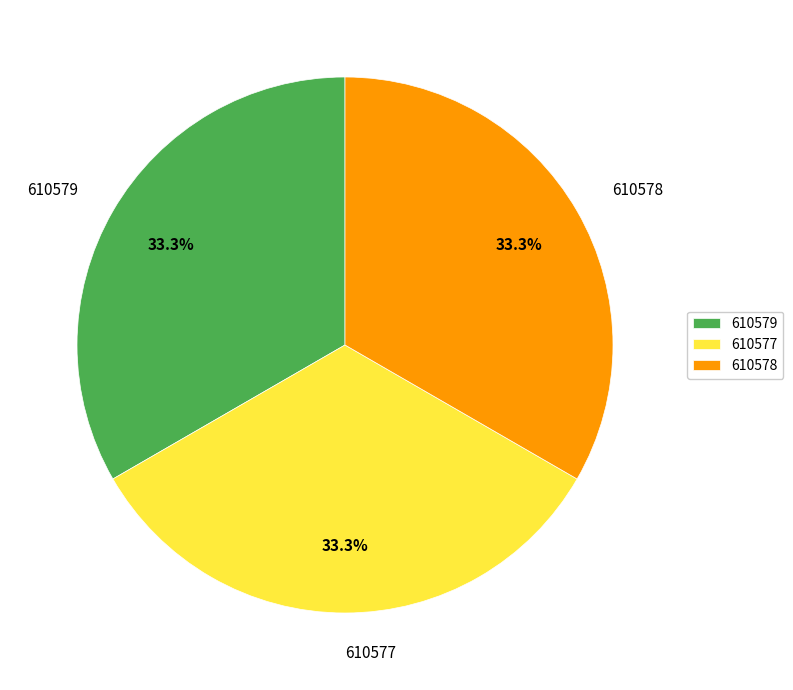

To the nearest percent, what is the combined percentage of 610577 and 610578?

67%